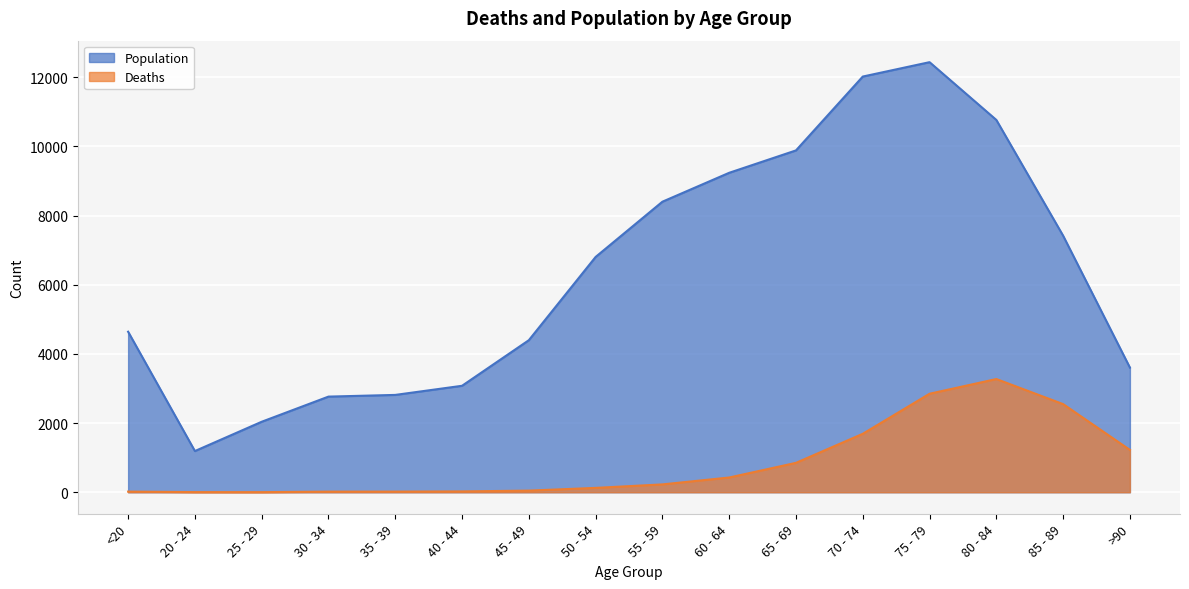

How many values in the Population series exceed 6803?

7